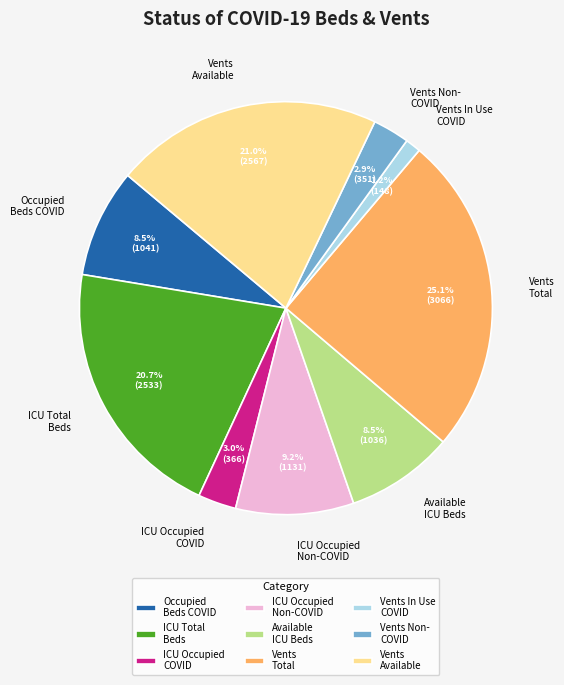

How much of the chart is everything except Vents In Use COVID?

98.8%